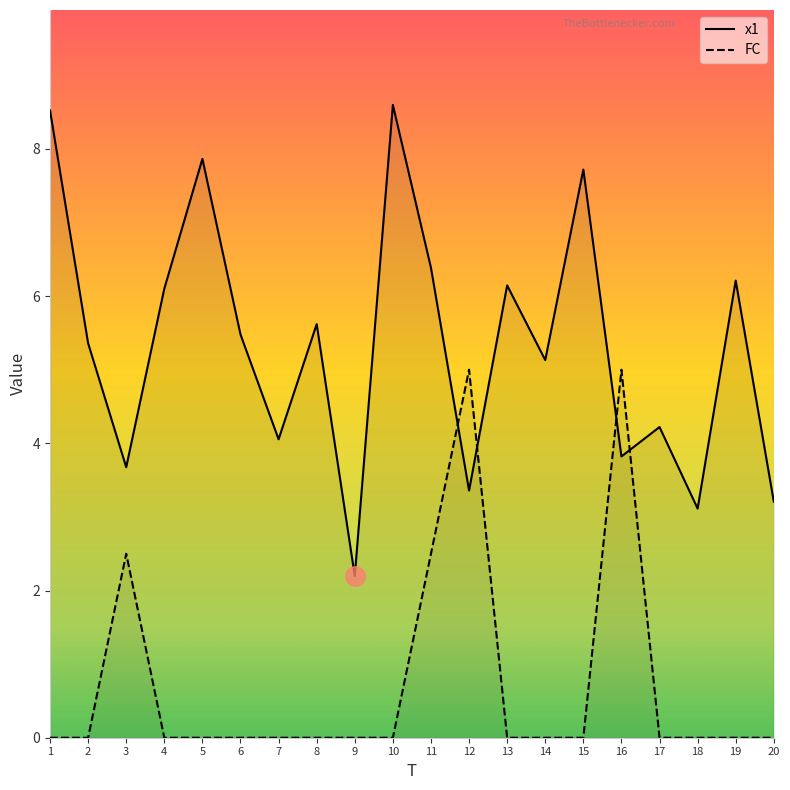

What is the value of the x1 point at the 8th from the left?

5.6